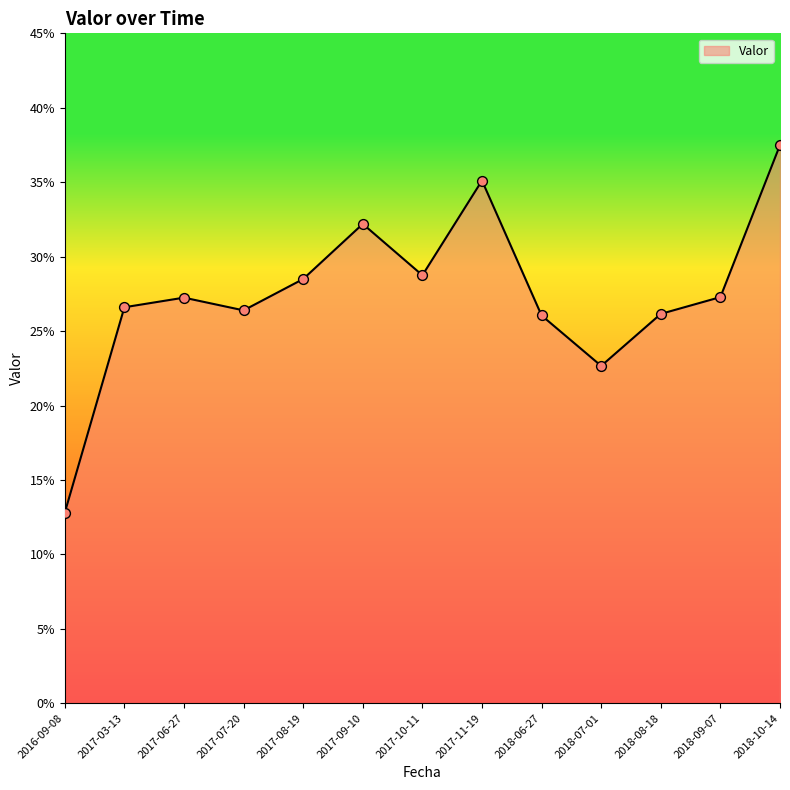

Between 2017-08-19 and 2017-06-27, which is larger?

2017-08-19